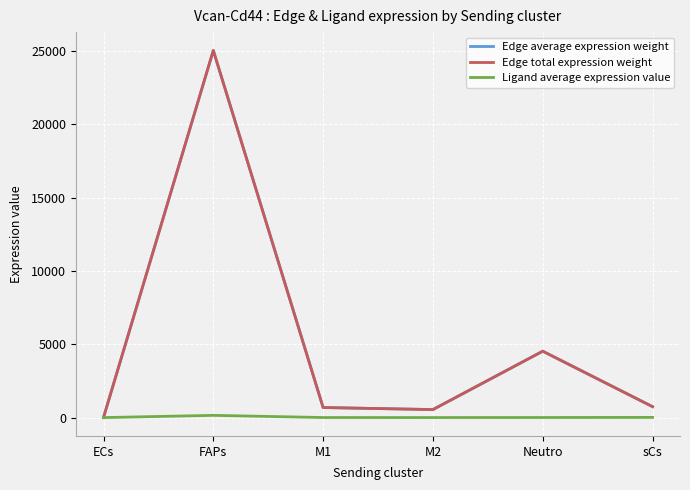

Is this an area chart (filled region under the line)?

No